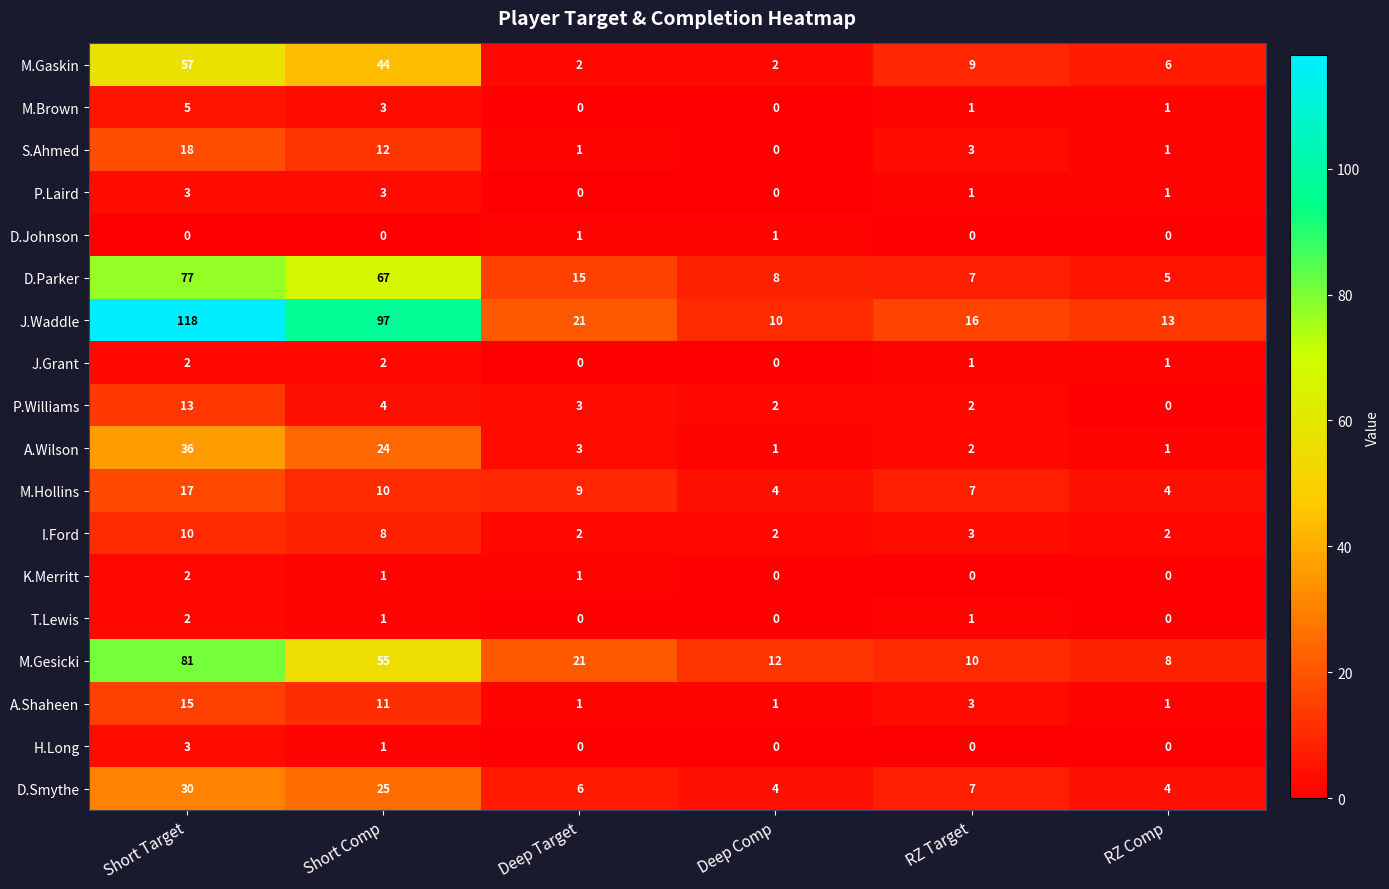

Count the J.Grant values in the range 0 to 2.

6